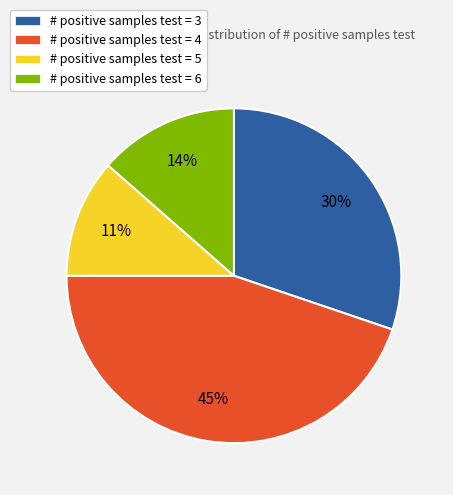

To the nearest percent, what is the difference between the # positive samples test = 4 and # positive samples test = 3 slice percentages?

15%